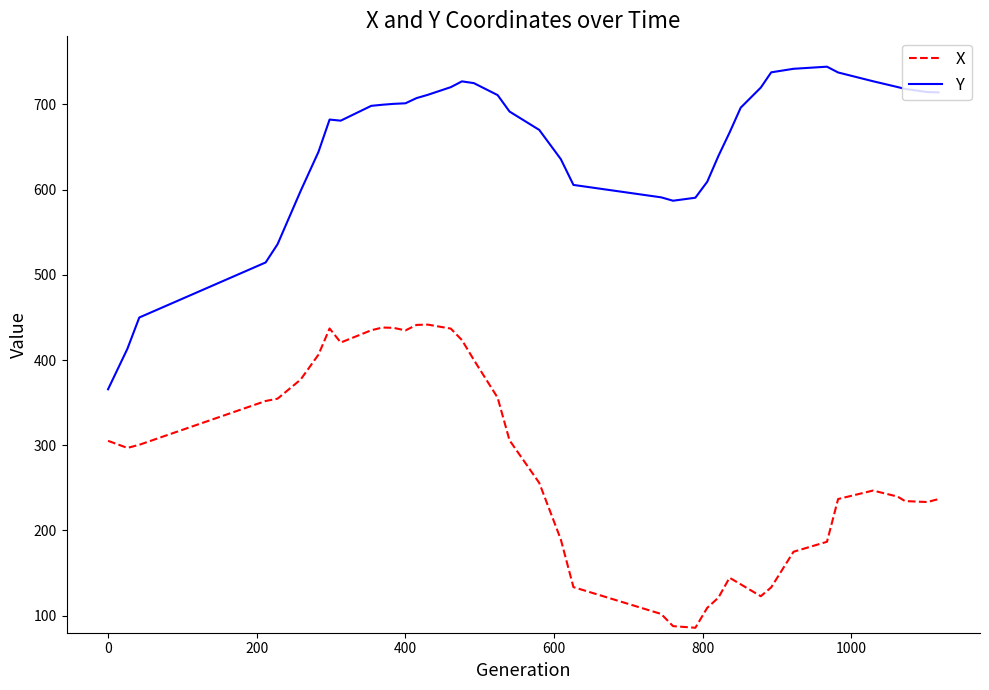

What is the difference between the maximum and minimum values in the X series?

355.8